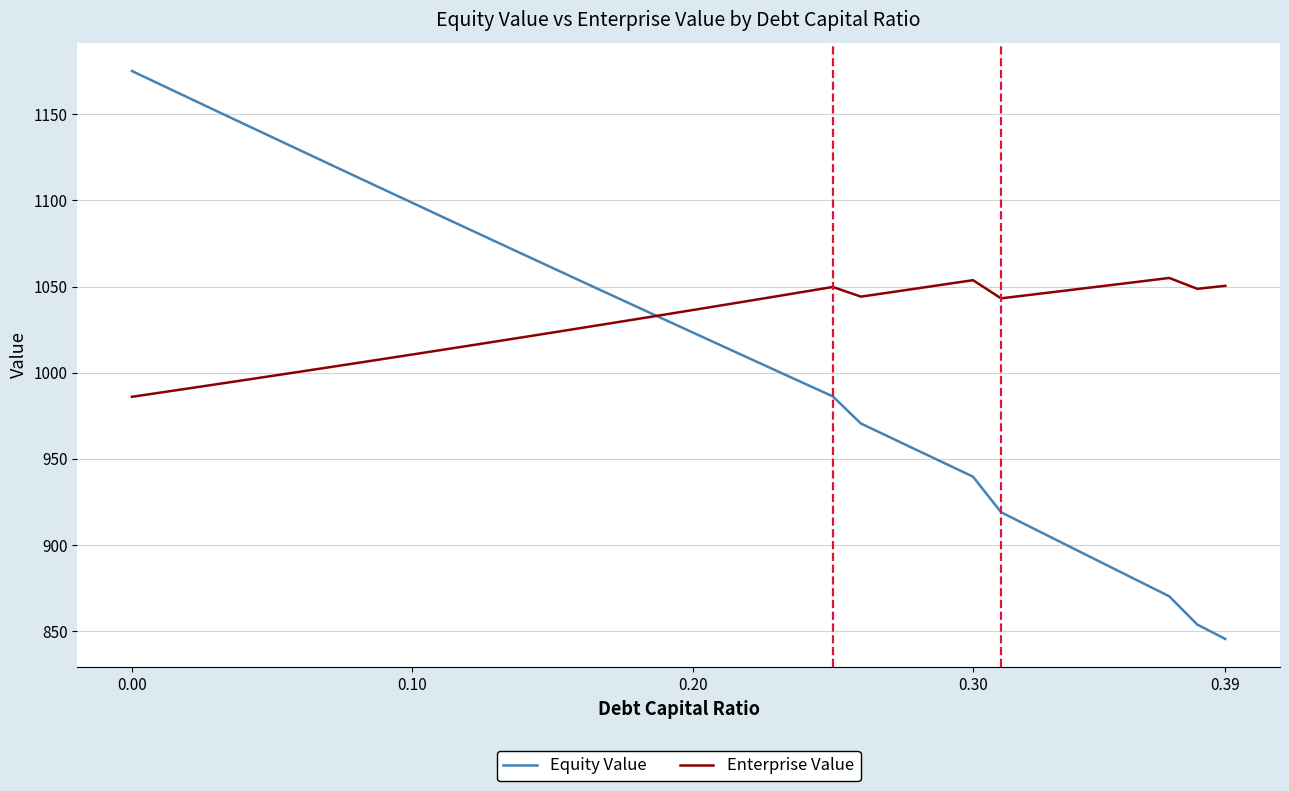

Does the chart display data point markers on the line(s)?

No